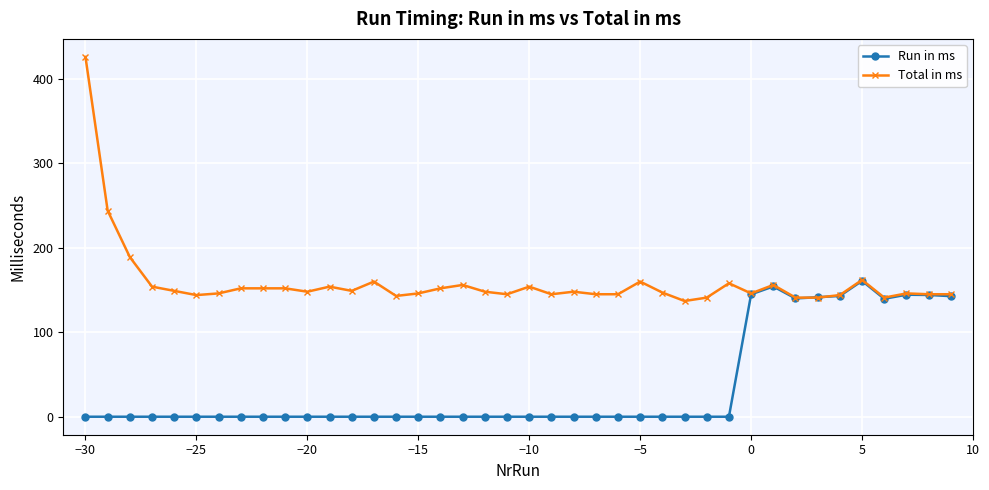

Which series has the largest range (max minus min)?

Total in ms